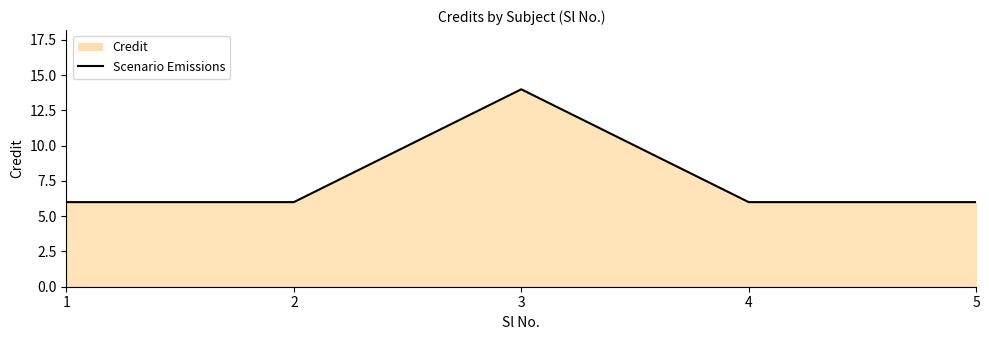

What is the maximum value shown in the chart?

14